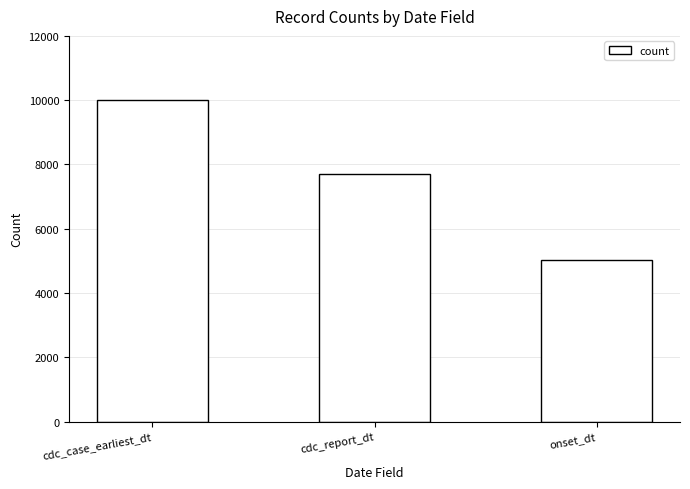

How many values are below 7689?

1